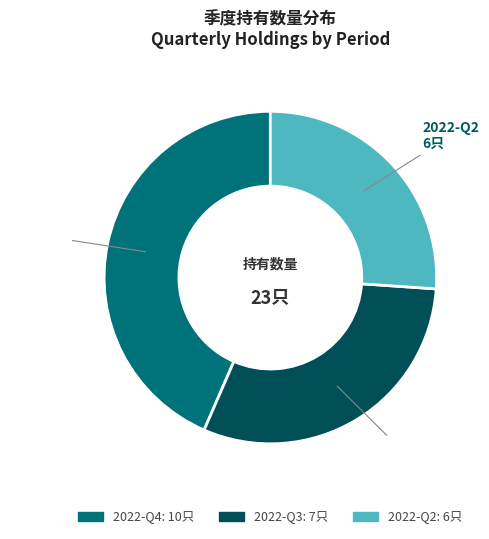

How many slices are in this pie chart?

3